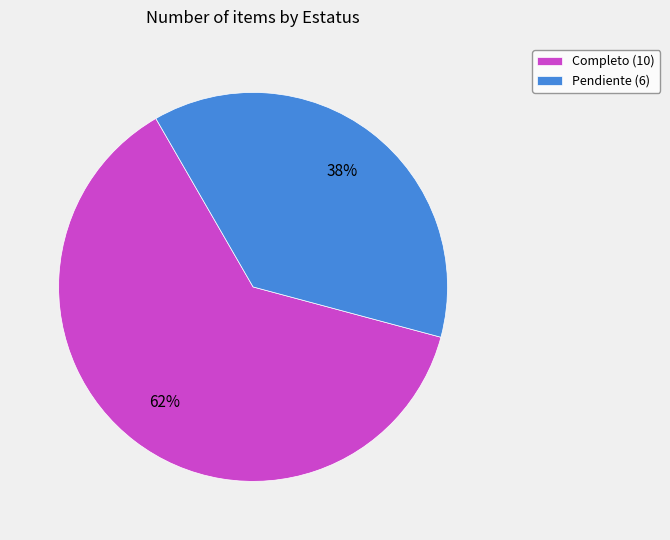

Which has a higher value, Pendiente or Completo?

Completo